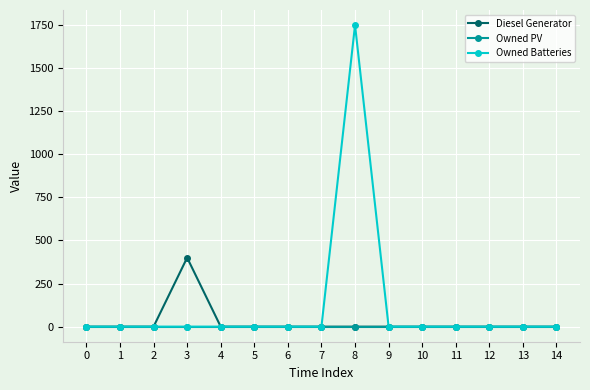

Rank the series by their maximum value, from highest to lowest.

Owned Batteries, Diesel Generator, Owned PV